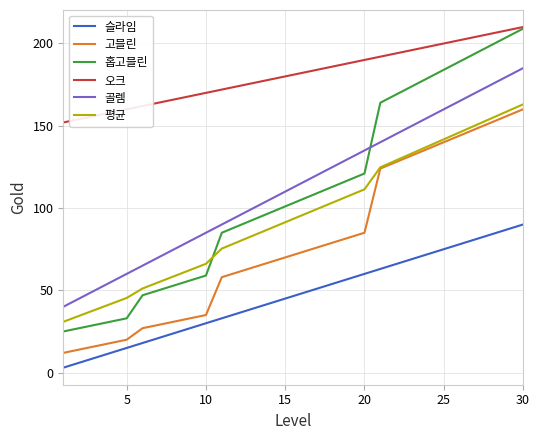

Does the chart display data point markers on the line(s)?

No